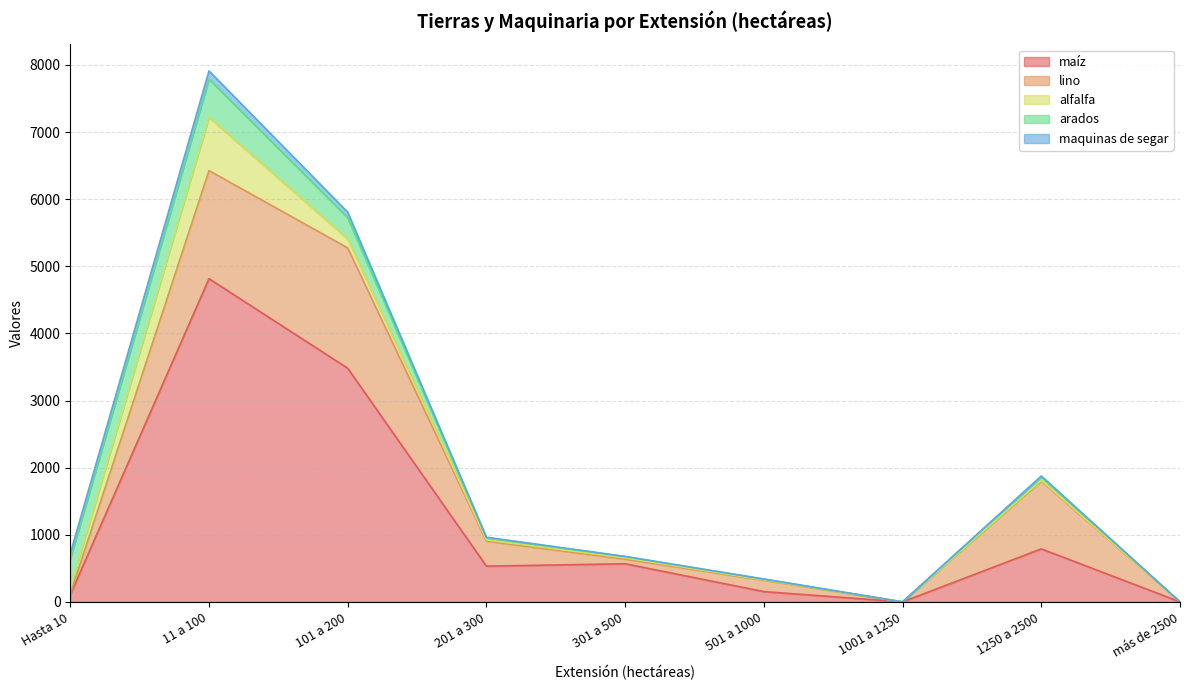

Where is lino nearest to the value 896?

1250 a 2500